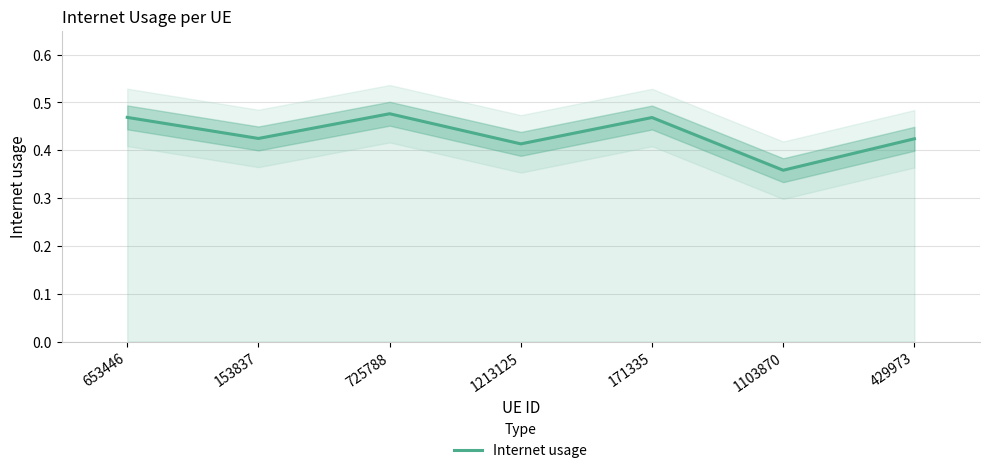

List the labels in order of value, largest first.

725788, 653446, 171335, 153837, 429973, 1213125, 1103870